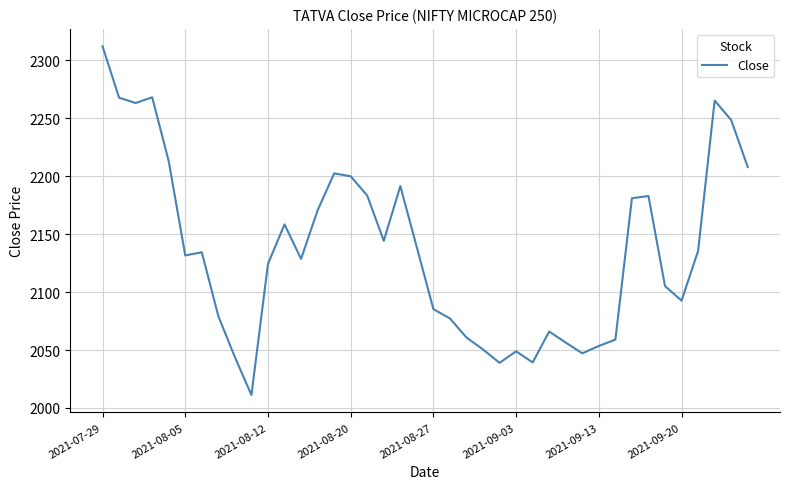

How many lines are shown in the chart?

1